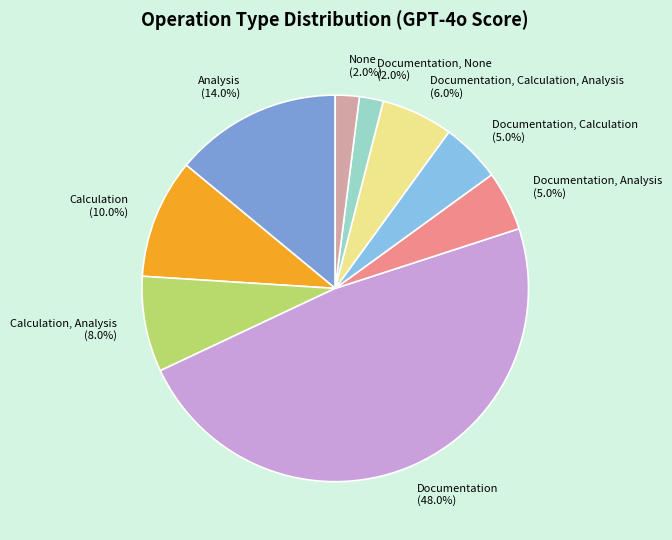

How many segments does this pie chart have?

9